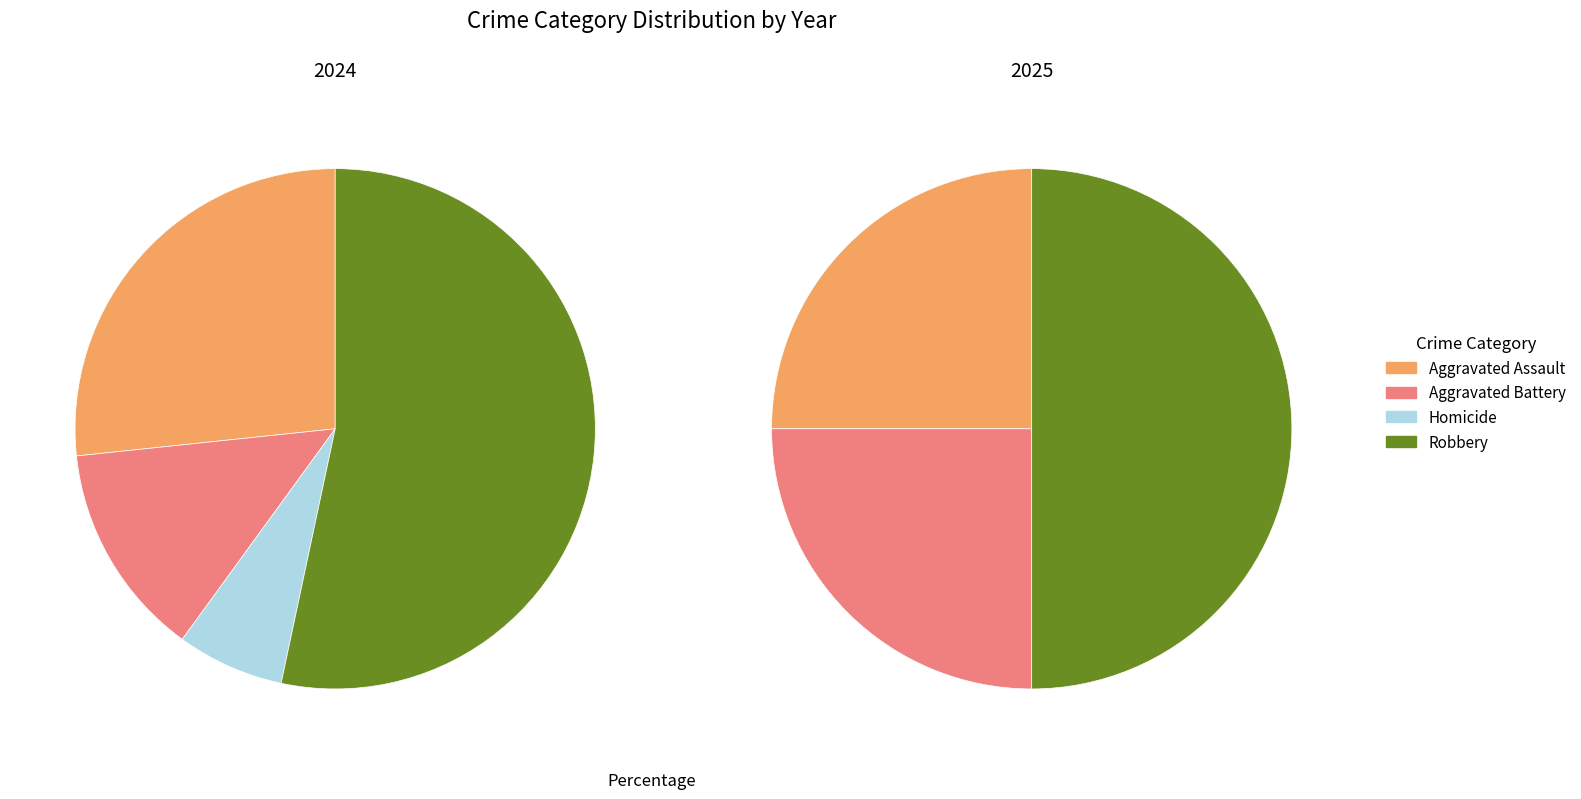

How many segments does this pie chart have?

4